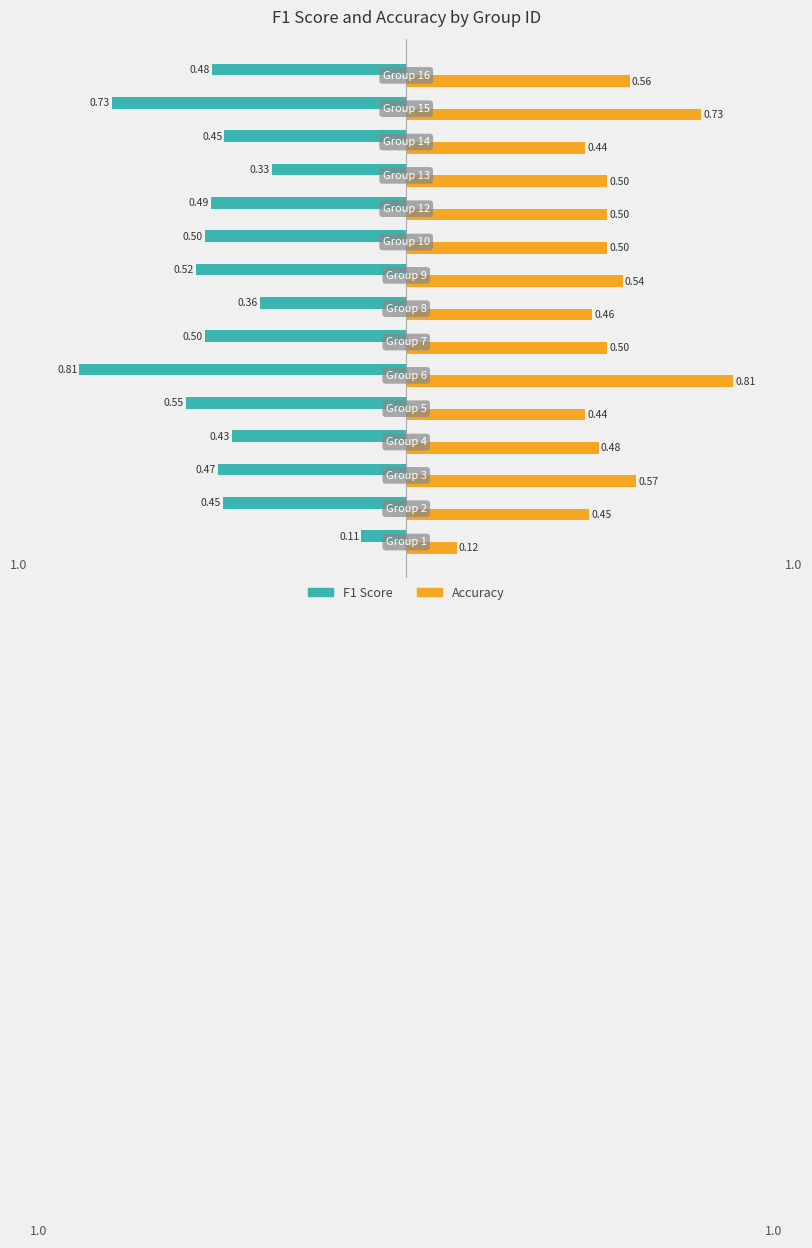

What is the sum of all Accuracy values?

7.6